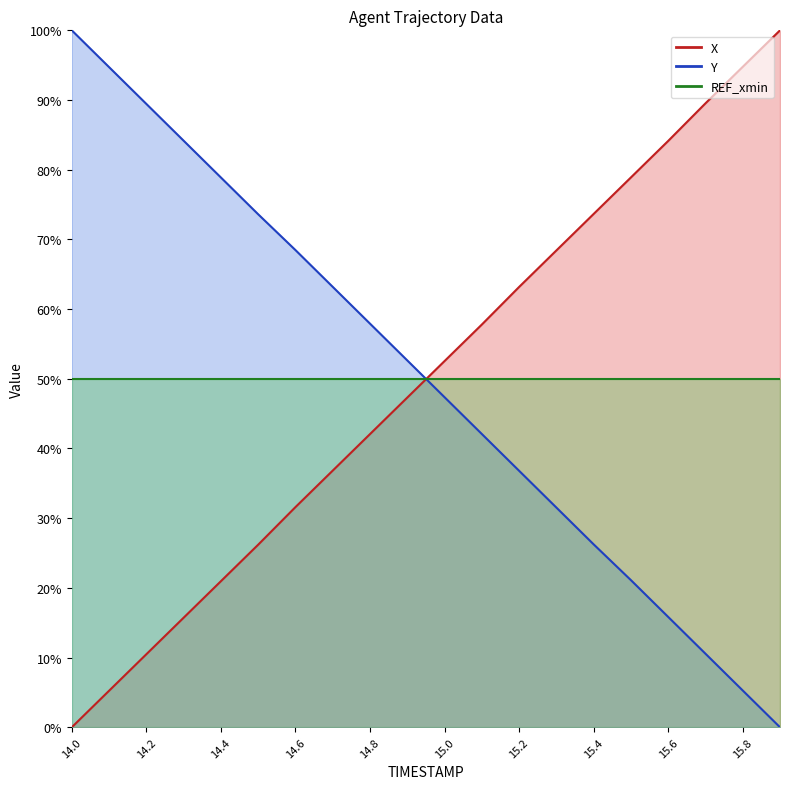

Rank the series by their average value, from highest to lowest.

Y, X